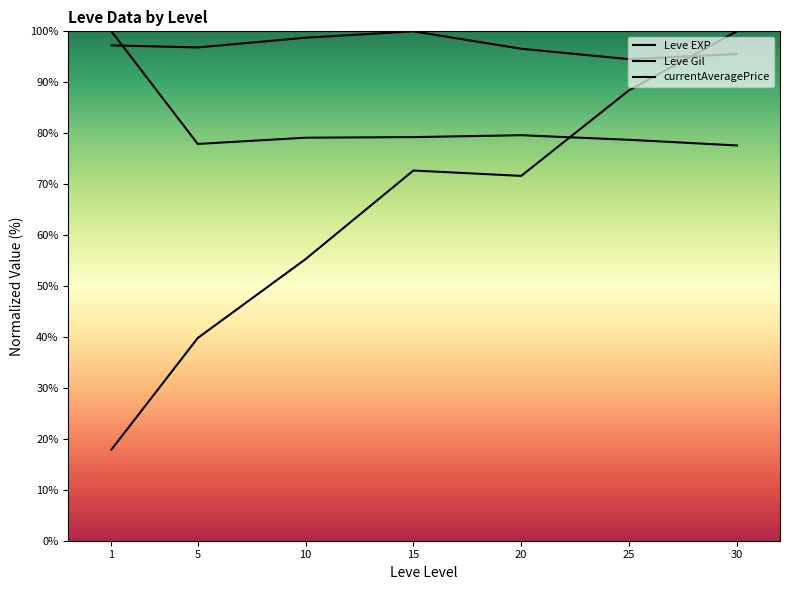

Reading right to left, list all the values displayed in this chart.

Leve EXP: 100.0	88.4	71.6	72.7	55.3	39.8	17.9
Leve Gil: 95.5	94.5	96.6	100.0	98.7	96.8	97.2
currentAveragePrice: 77.6	78.7	79.6	79.2	79.1	77.9	100.0